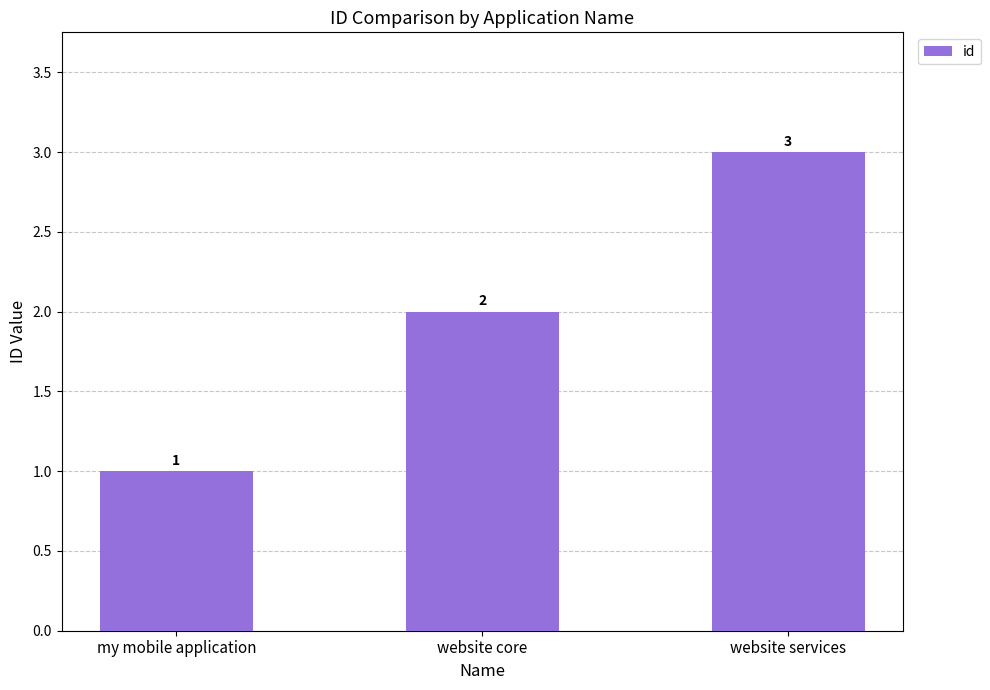

List the labels in order of value, smallest first.

my mobile application, website core, website services